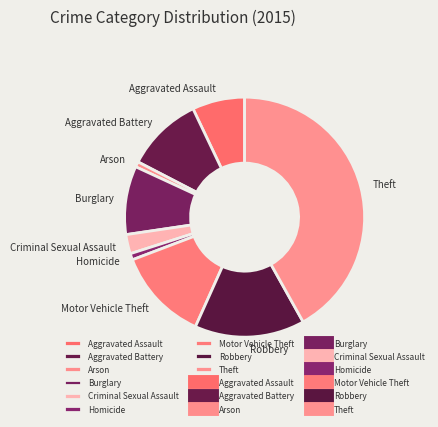

Count the number of slices in the pie.

9